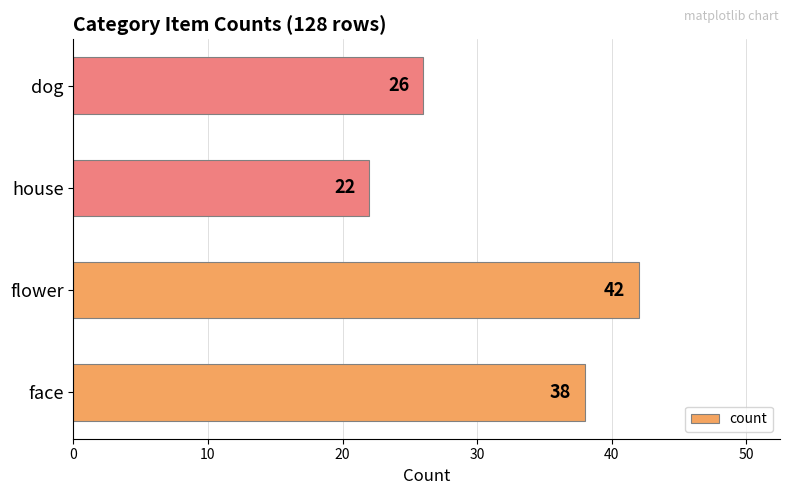

Reading bottom to top, transcribe all the data shown in this chart.

face=38	flower=42	house=22	dog=26